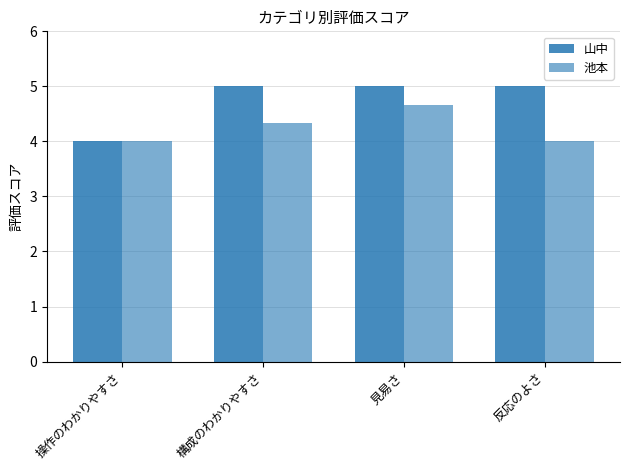

How many categories are shown in the chart?

4